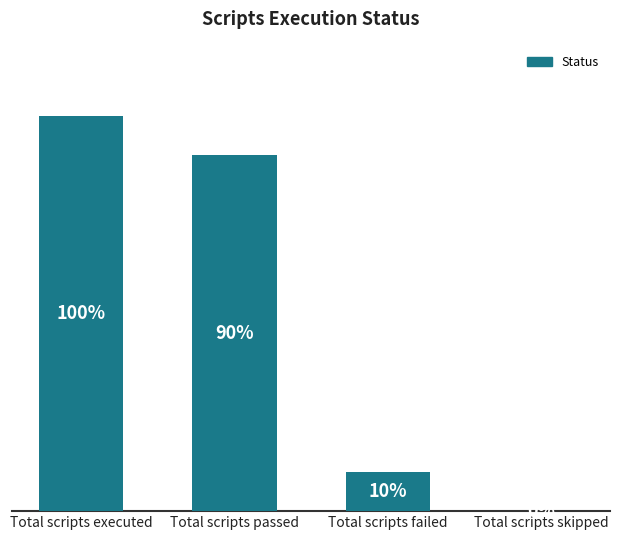

Are the bars horizontal?

No